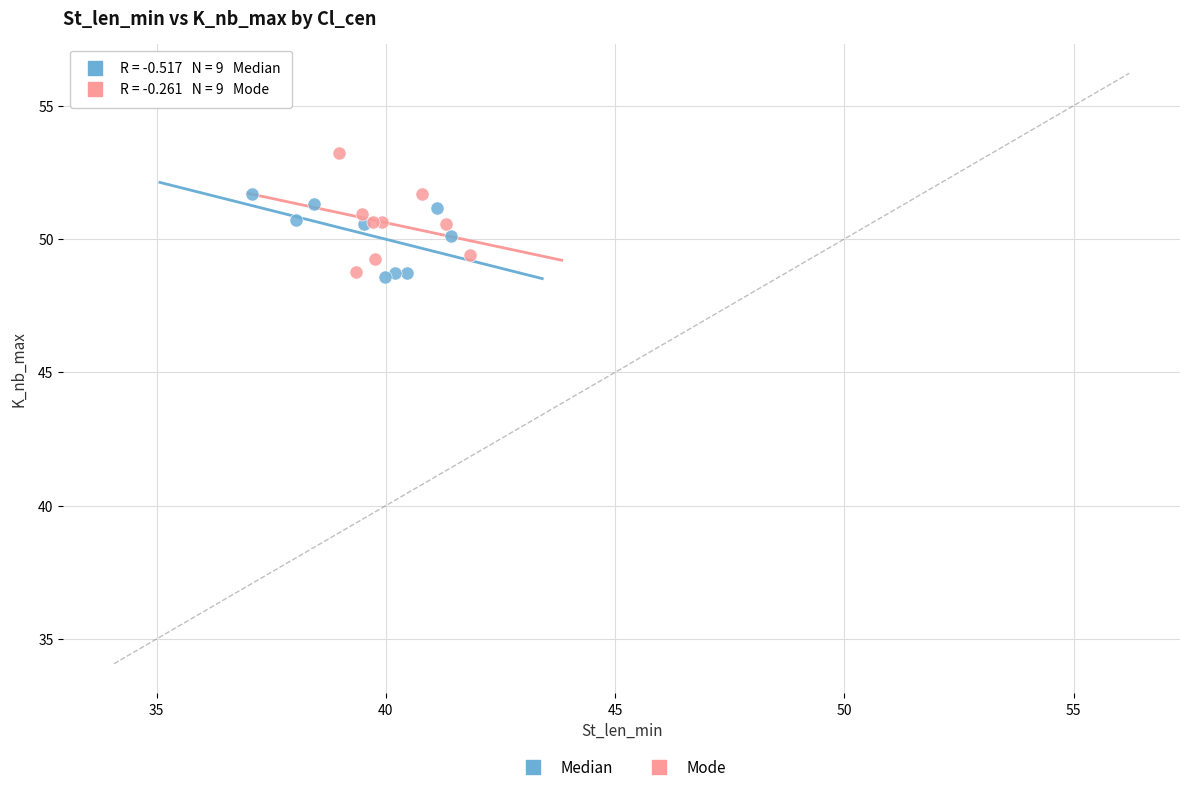

What are all the series names shown in the legend?

Median, Mode